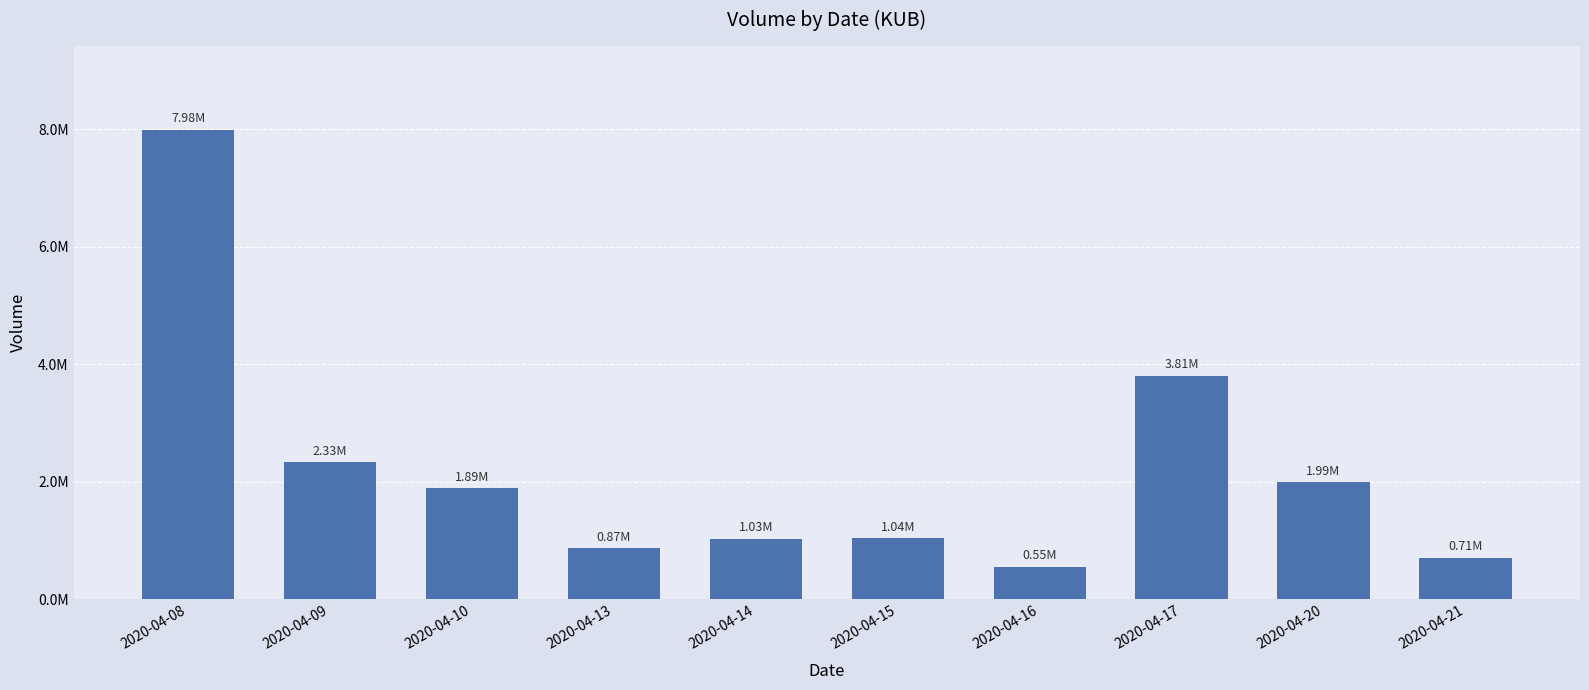

List the labels in order of value, largest first.

2020-04-08, 2020-04-17, 2020-04-09, 2020-04-20, 2020-04-10, 2020-04-15, 2020-04-14, 2020-04-13, 2020-04-21, 2020-04-16